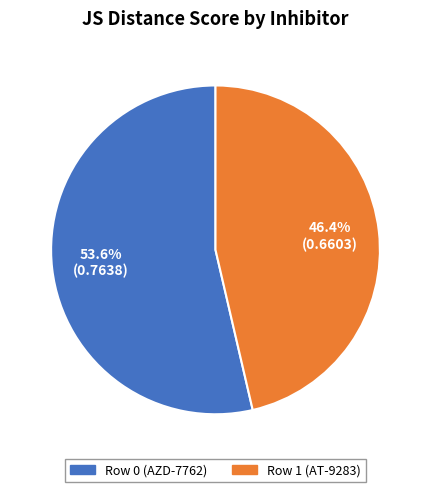

Do Row 1 (AT-9283) and Row 0 (AZD-7762) together represent more than half of the pie?

Yes